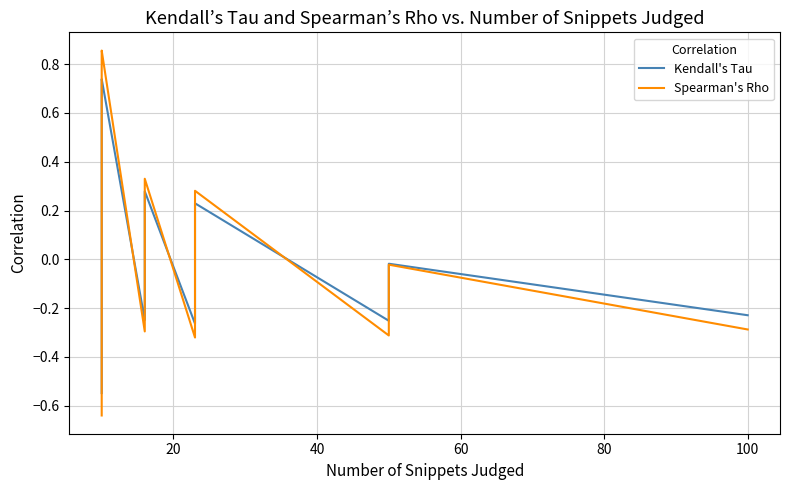

How many lines are shown in the chart?

2